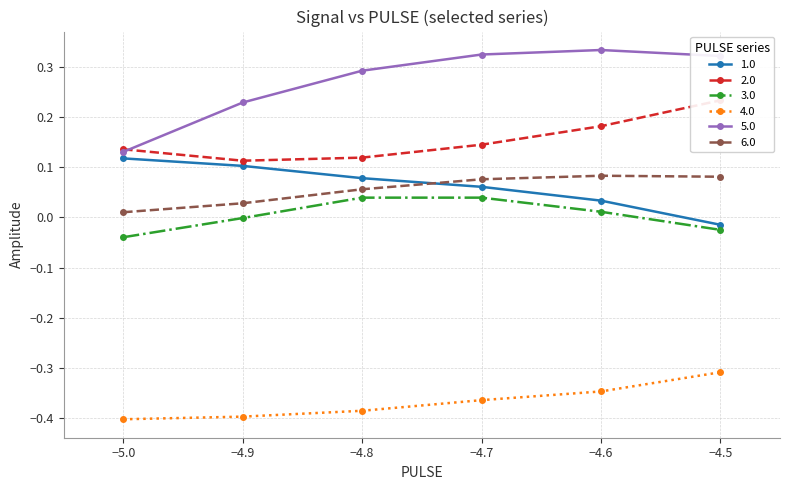

Where is 6.0 nearest to the value 0?

−5.0